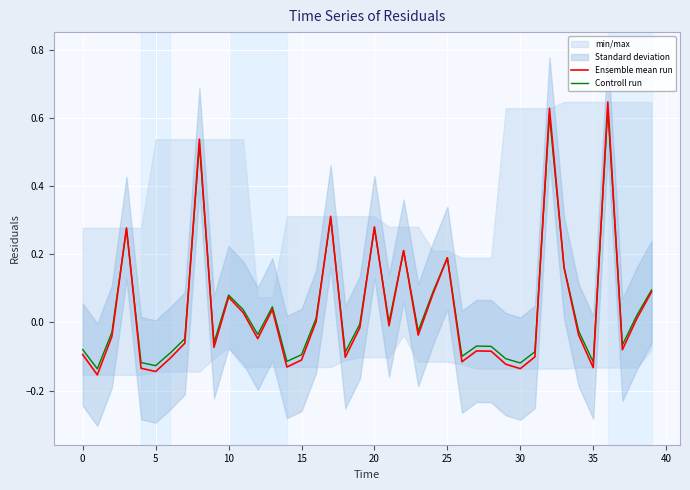

What is the difference between the maximum and second lowest values in the Controll run series?

0.8